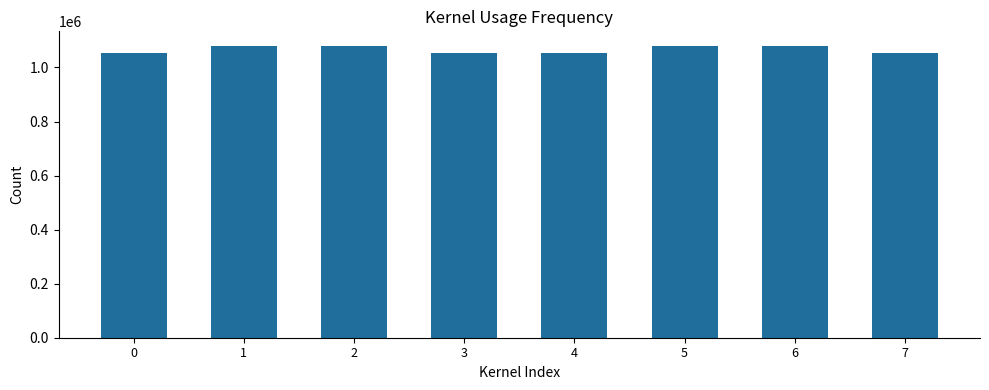

The chart shows a value of 1052968 at 4. True or false?

True